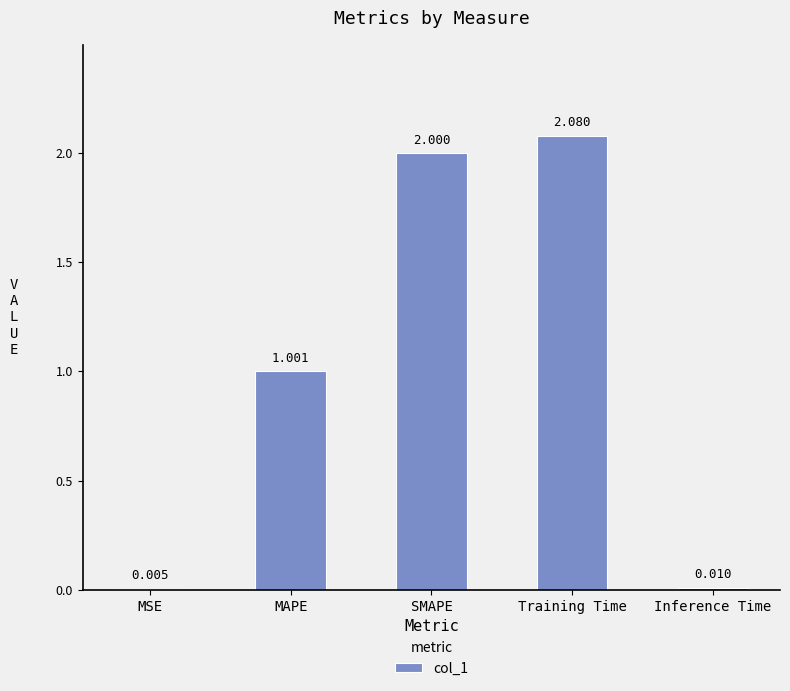

Which label corresponds to the largest value in the chart?

Training Time